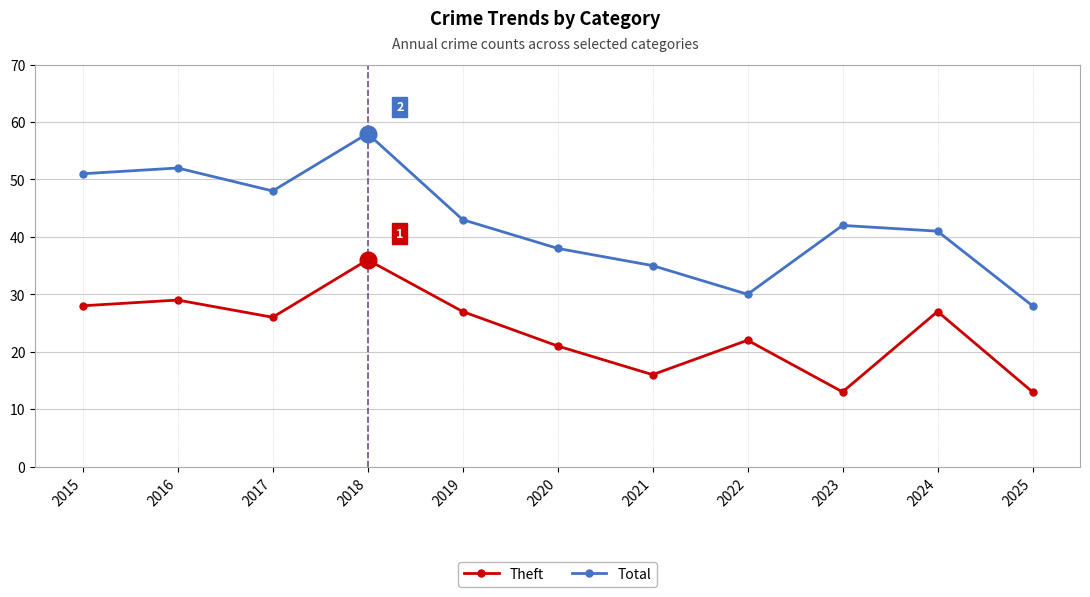

List the series in order of their overall mean, highest first.

Total, Theft